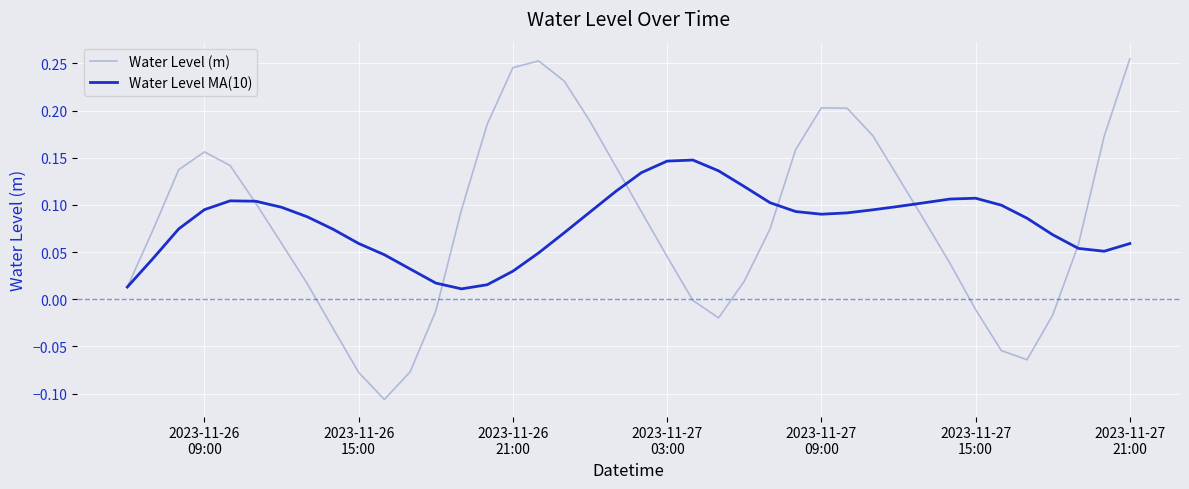

How many distinct data groups are displayed?

2